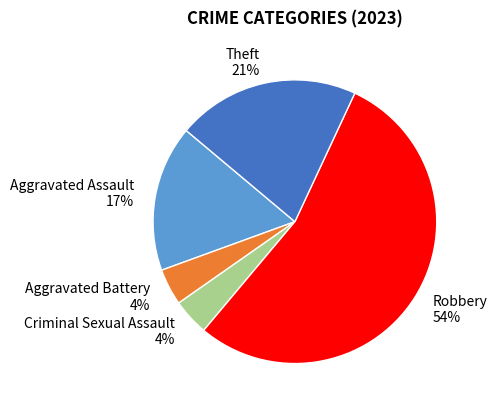

True or false: Aggravated Battery accounts for 4% of the total.

True